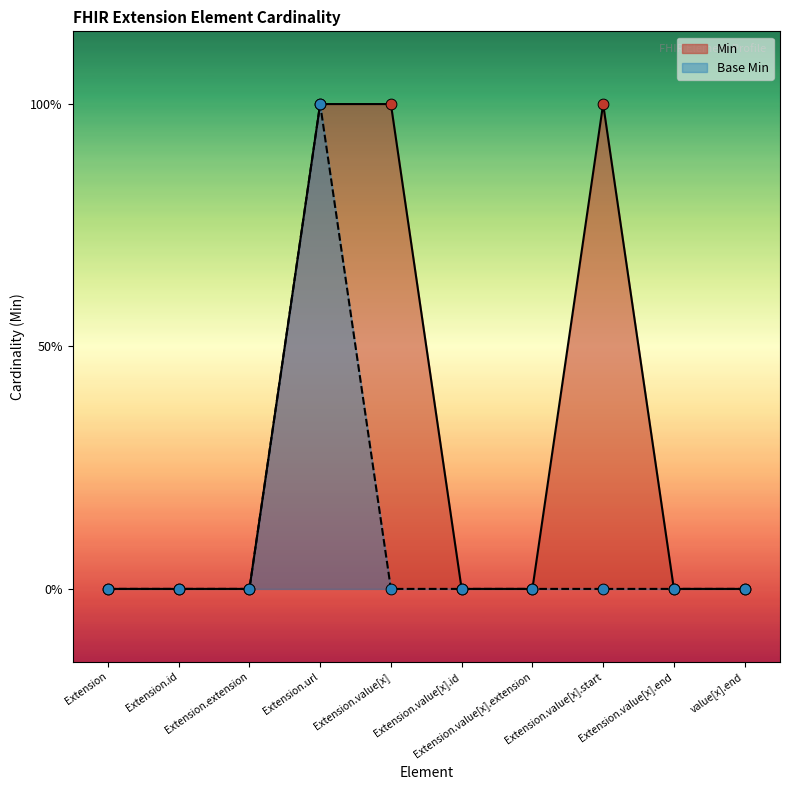

What are all the series names shown in the legend?

Min, Base Min